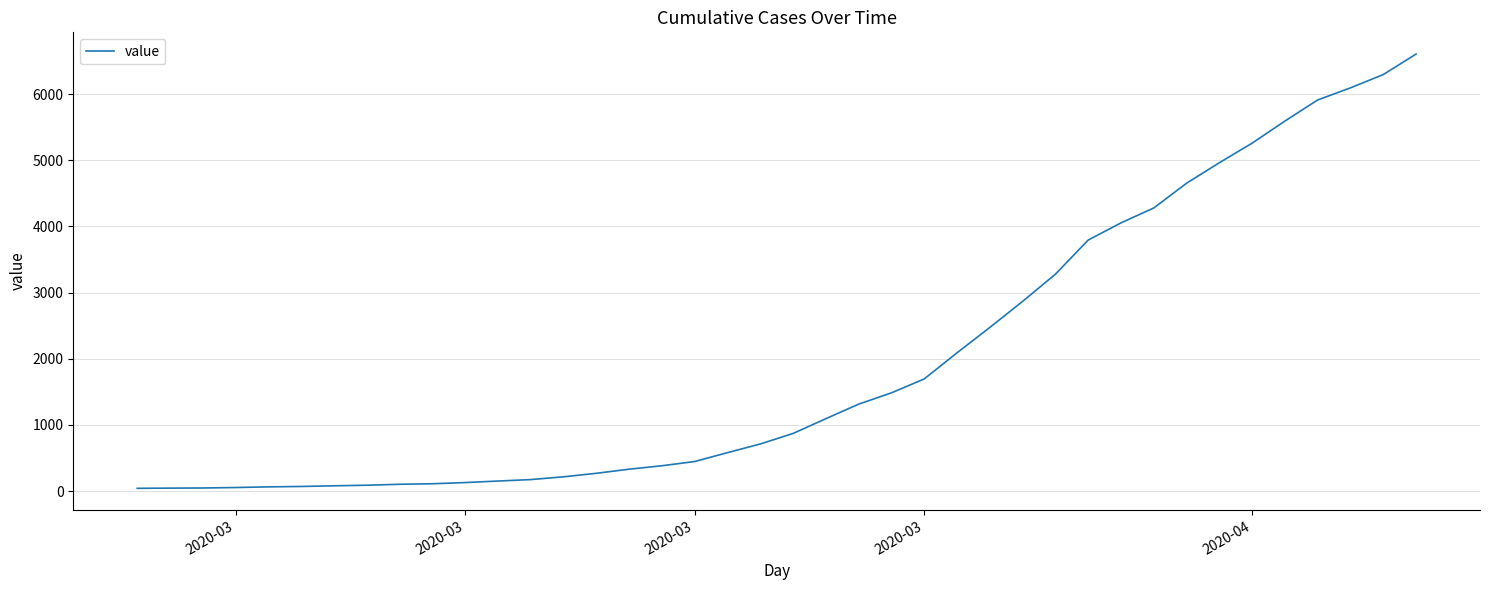

What is the difference between the maximum and minimum values?

6564